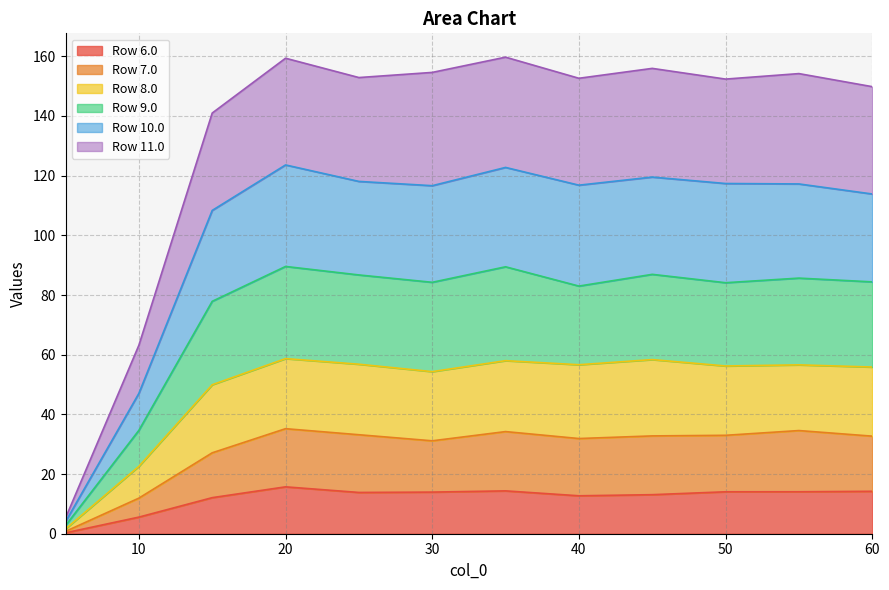

The value of Row 6.0 at 50 is 6.6. True or false?

False